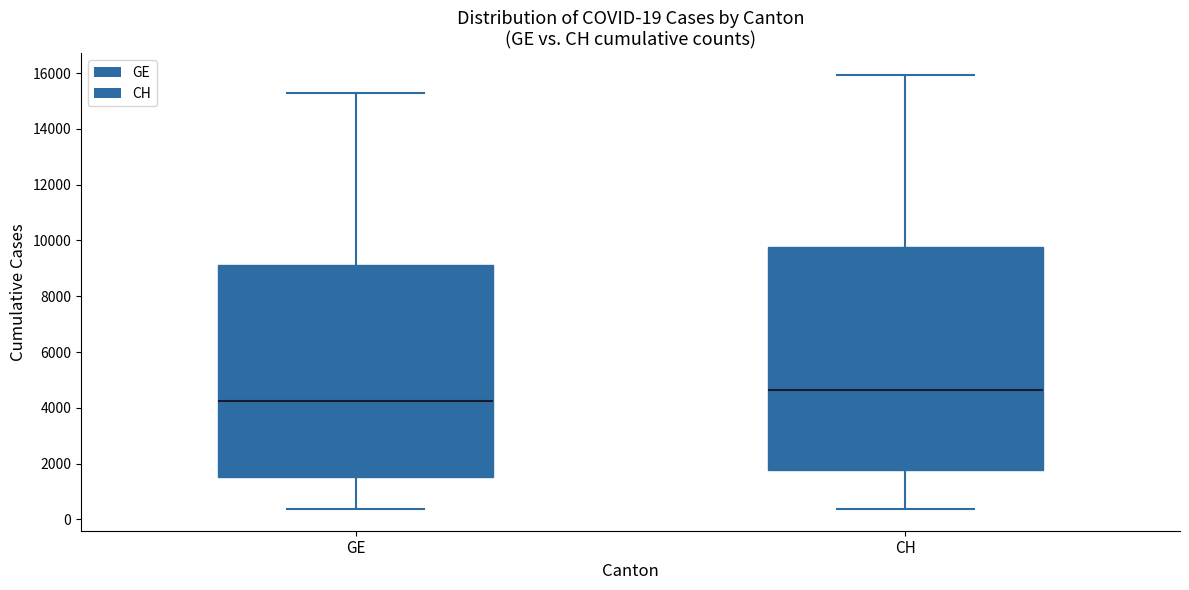

Comparing the boxes themselves (not the whiskers), which one is the tallest?

CH